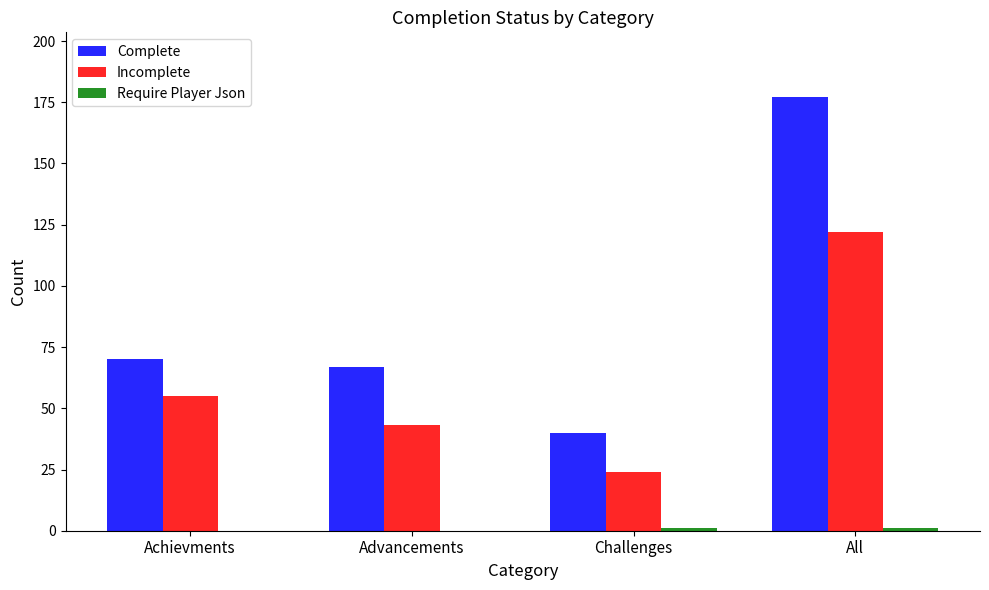

At which category is the sum across all series the highest?

All